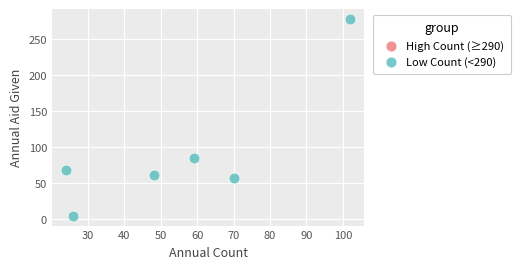

What is the range of X values (max minus min)?

78